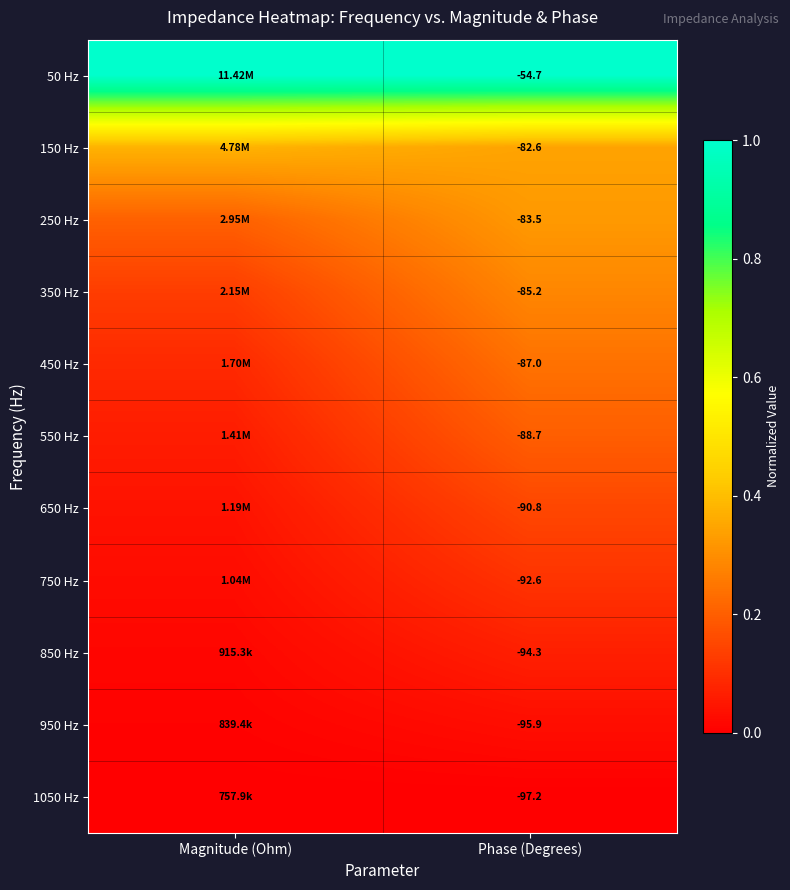

Is the value of 350 Hz at Phase (Degrees) greater than the value of 950 Hz at Phase (Degrees)?

Yes